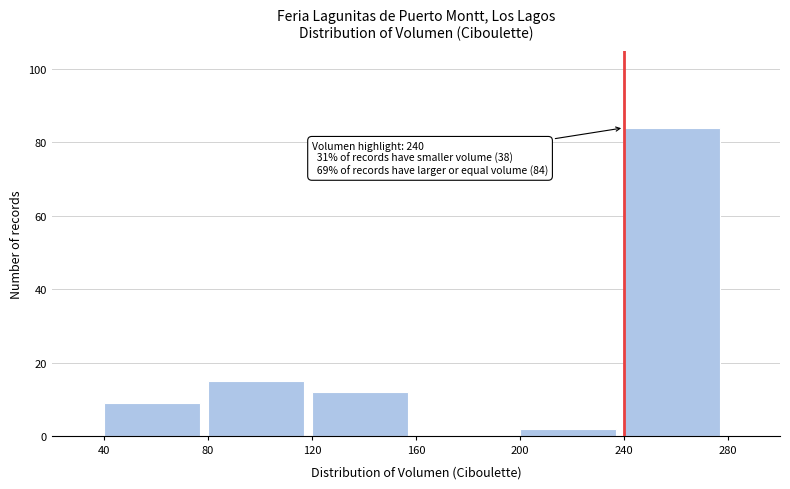

Which range on the x-axis has the tallest bar?

240 to 280